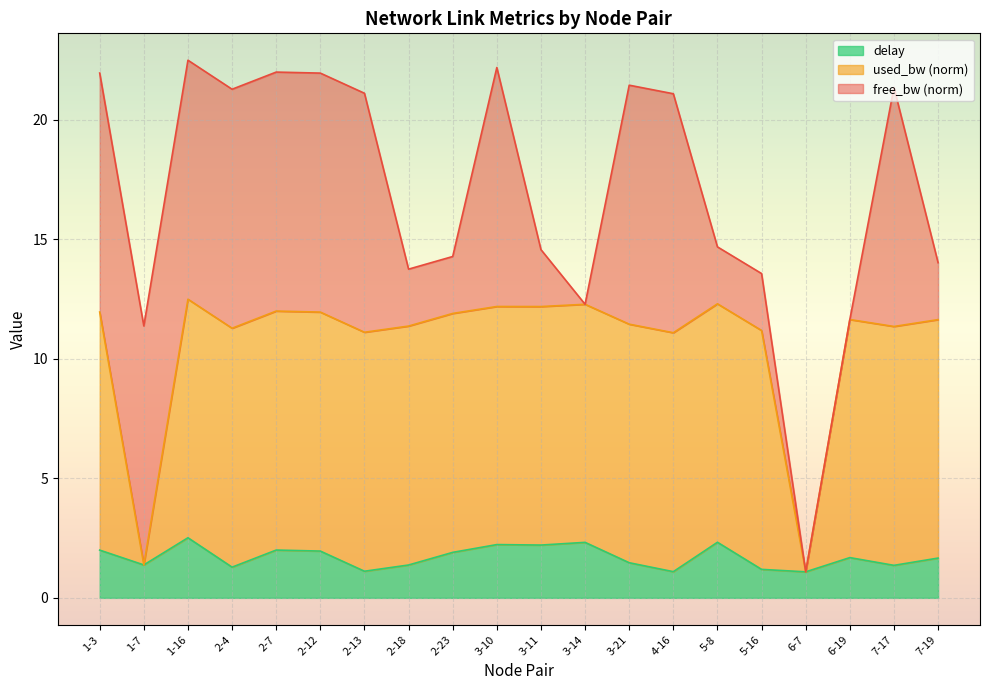

True or false: used_bw and delay intersect in this chart.

False